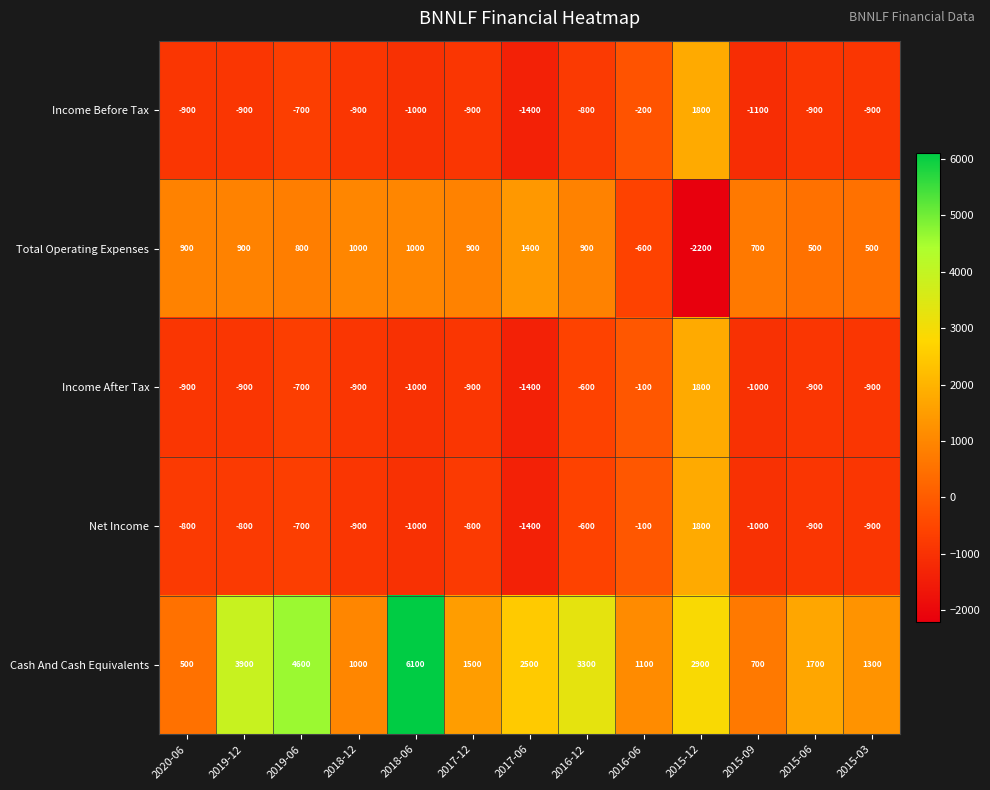

Is it true that Net Income equals -1238 at 2018-12?

False